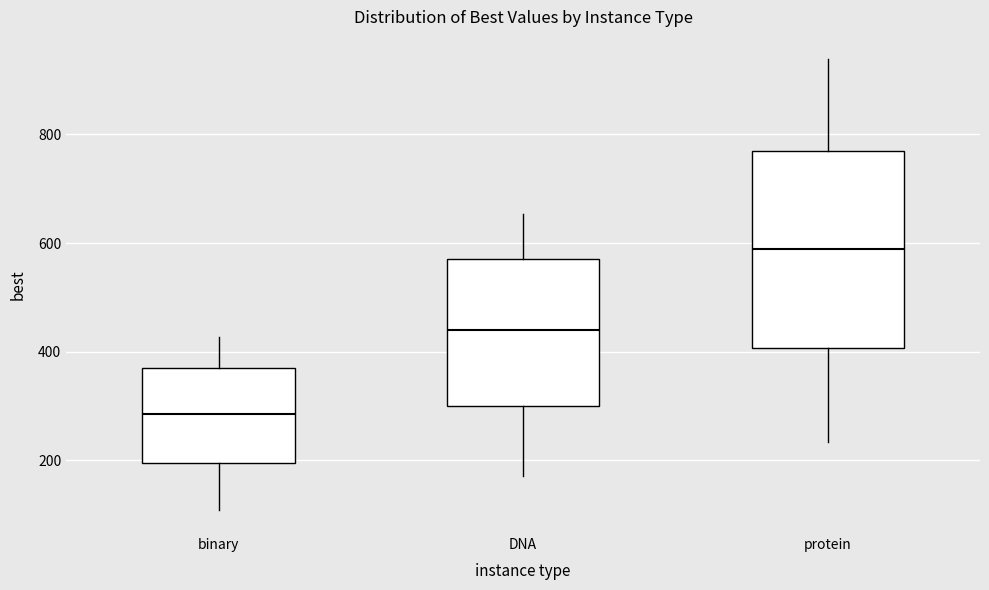

Which box has the highest median line?

protein